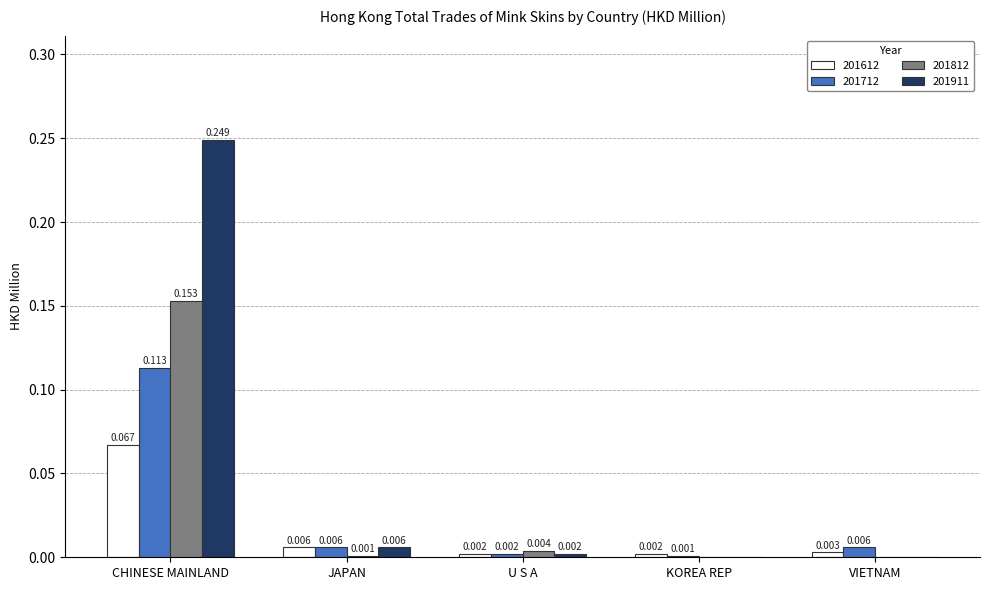

Is the value of 201712 at CHINESE MAINLAND greater than the value of 201612 at JAPAN?

Yes